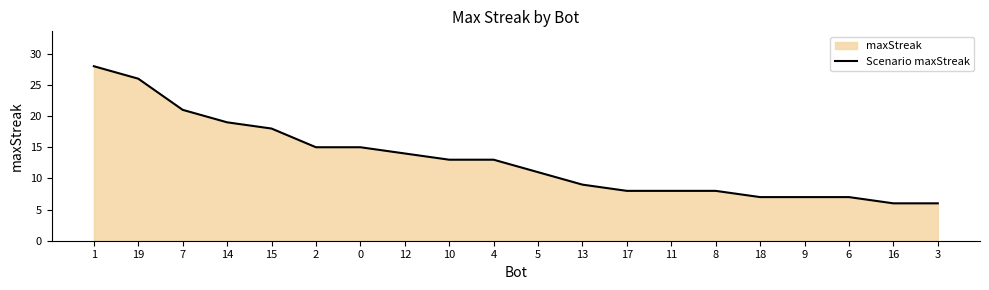

How many series are shown in this chart?

1